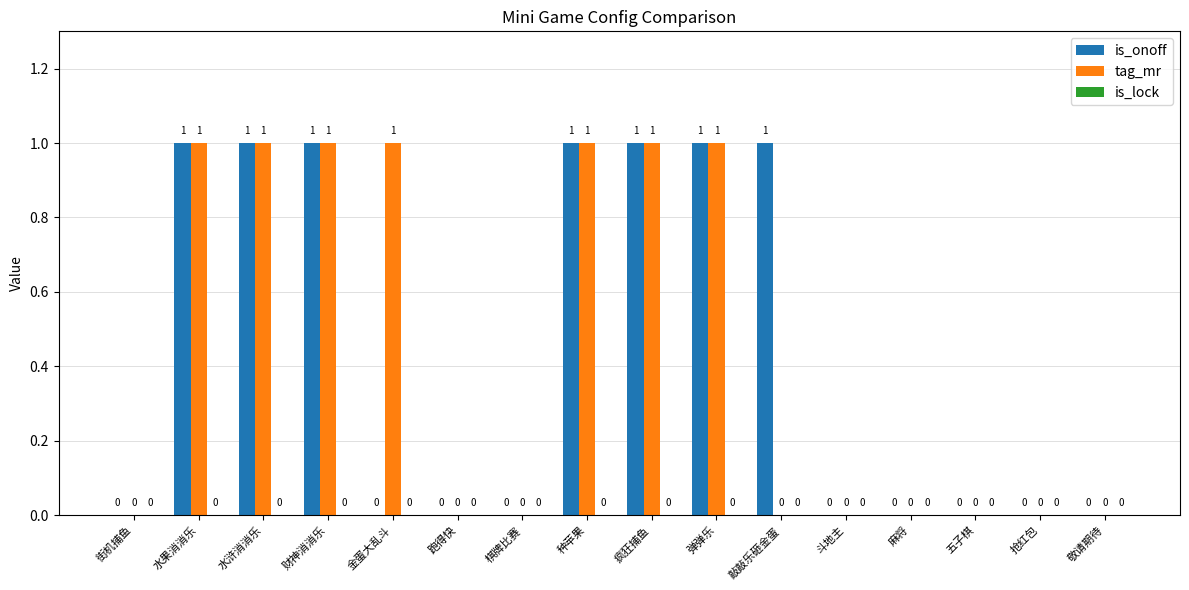

What is the sum of all tag_mr values?

7